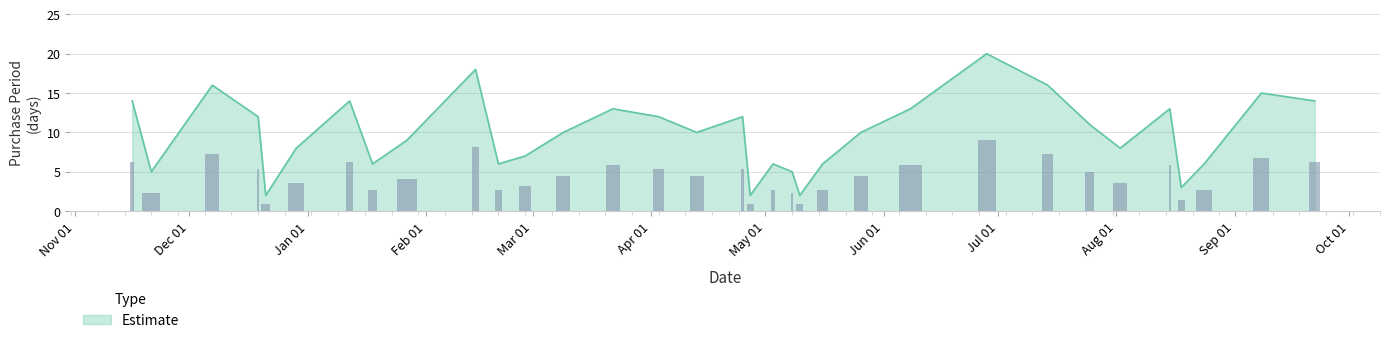

Which category has the lowest value across all series?

2016-12-21